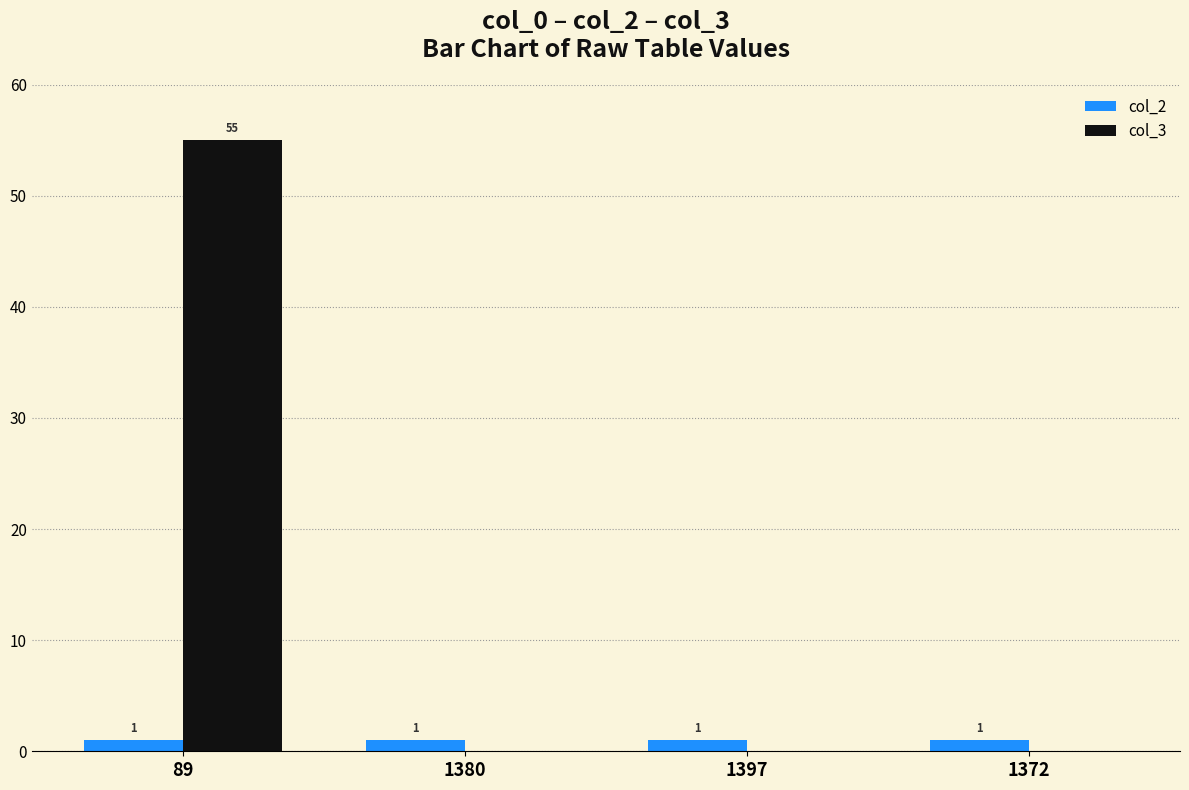

Reading left to right, what are all the values shown in this chart?

col_2: 89=1	1380=1	1397=1	1372=1
col_3: 89=55	1380=0	1397=0	1372=0